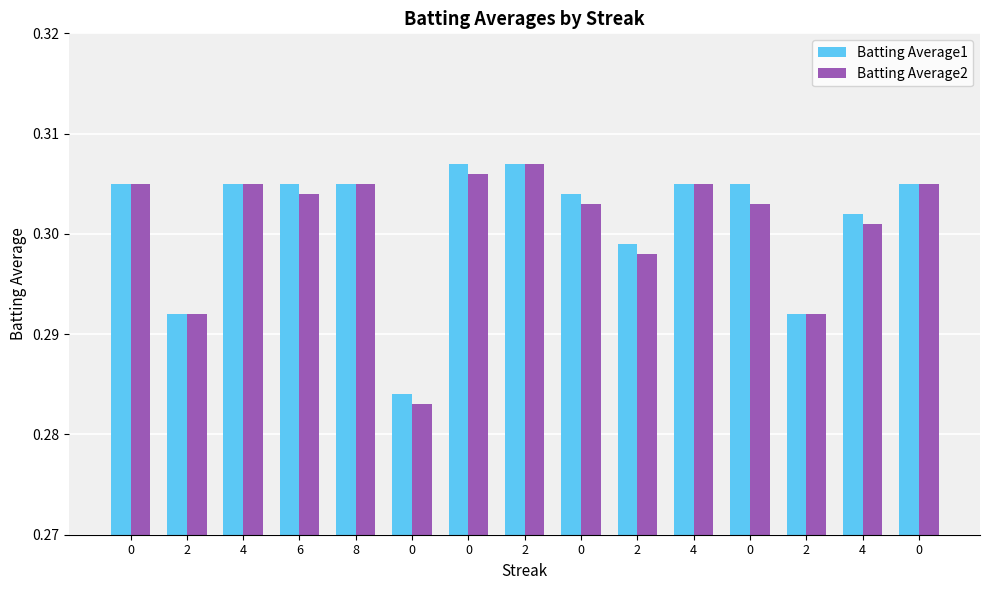

Are the bars horizontal?

No